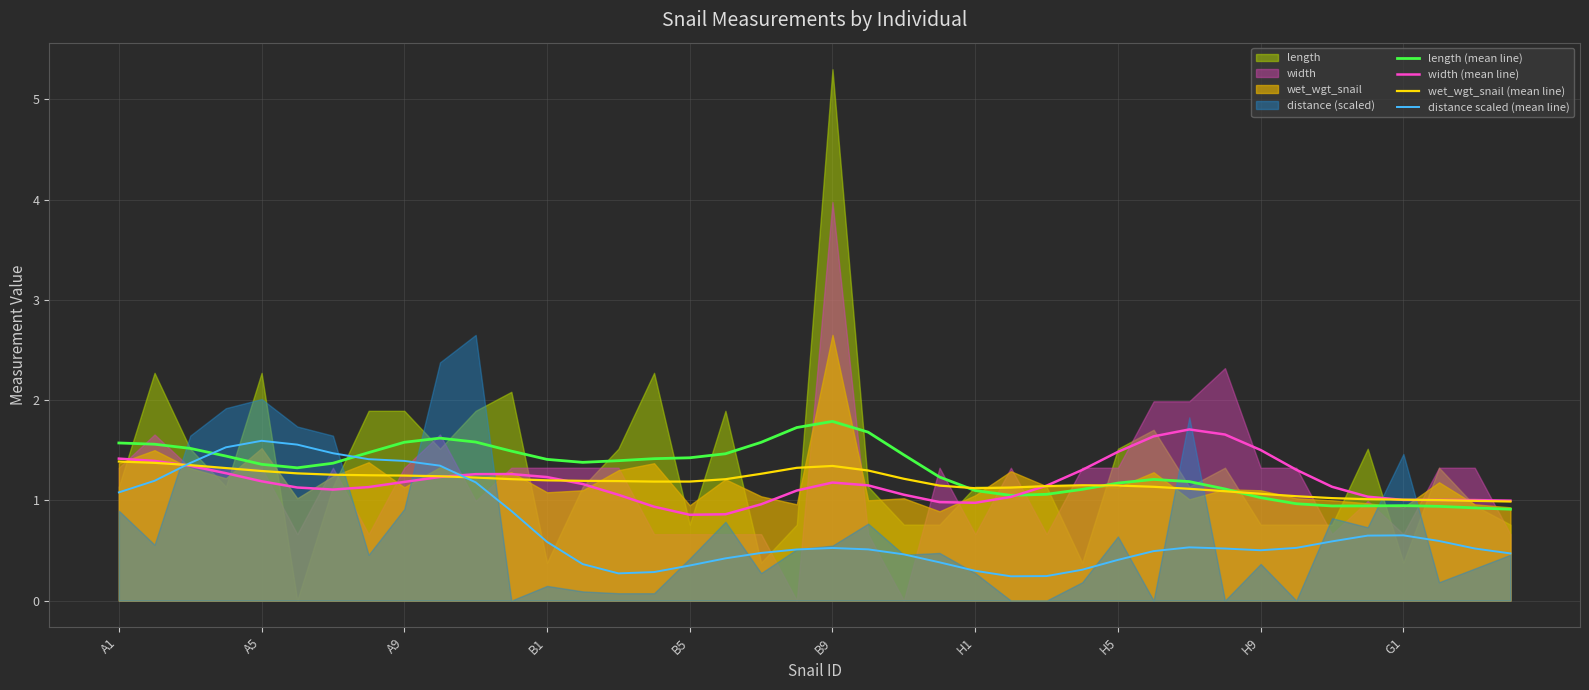

How many times do length (mean line) and width (mean line) cross each other?

1